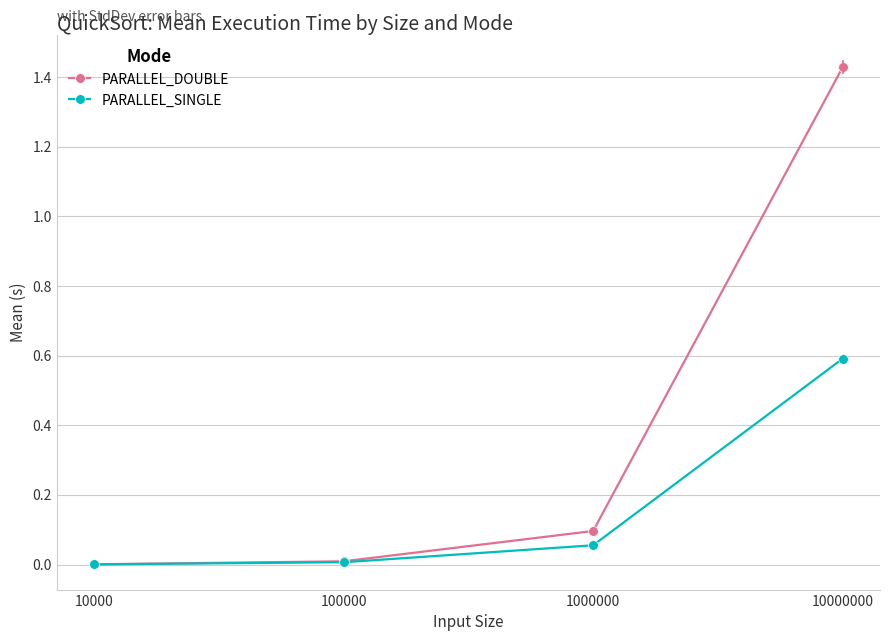

At which label does PARALLEL_DOUBLE reach its peak?

10000000